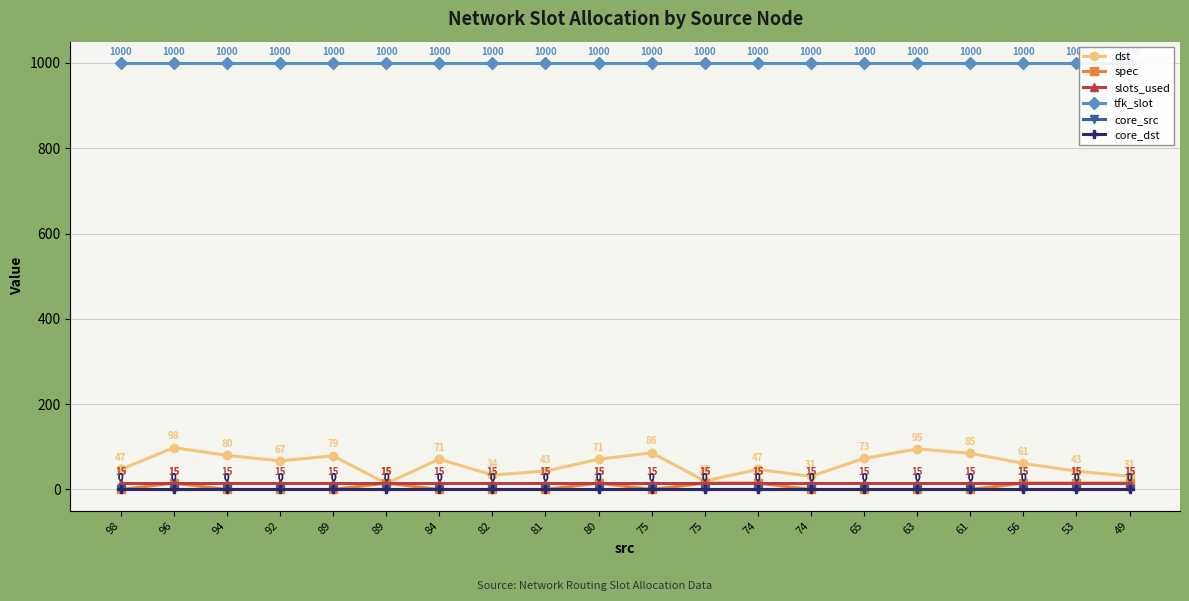

Reading left to right, extract all data points from this chart.

dst: 47	98	80	67	79	14	71	34	43	71	86	20	47	31	73	95	85	61	43	31
spec: 0	15	0	0	0	15	0	0	0	15	0	15	15	0	0	0	0	15	15	15
slots_used: 15	15	15	15	15	15	15	15	15	15	15	15	15	15	15	15	15	15	15	15
tfk_slot: 1000	1000	1000	1000	1000	1000	1000	1000	1000	1000	1000	1000	1000	1000	1000	1000	1000	1000	1000	1000
core_src: 0	0	0	0	0	0	0	0	0	0	0	0	0	0	0	0	0	0	0	0
core_dst: 0	0	0	0	0	0	0	0	0	0	0	0	0	0	0	0	0	0	0	0